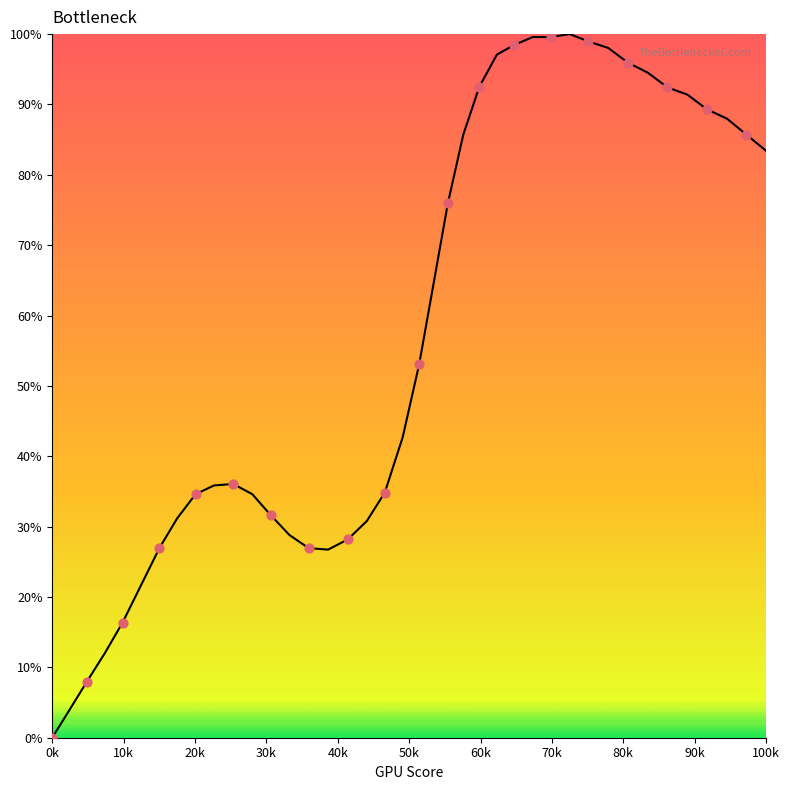

What is the greatest value displayed?

100.0